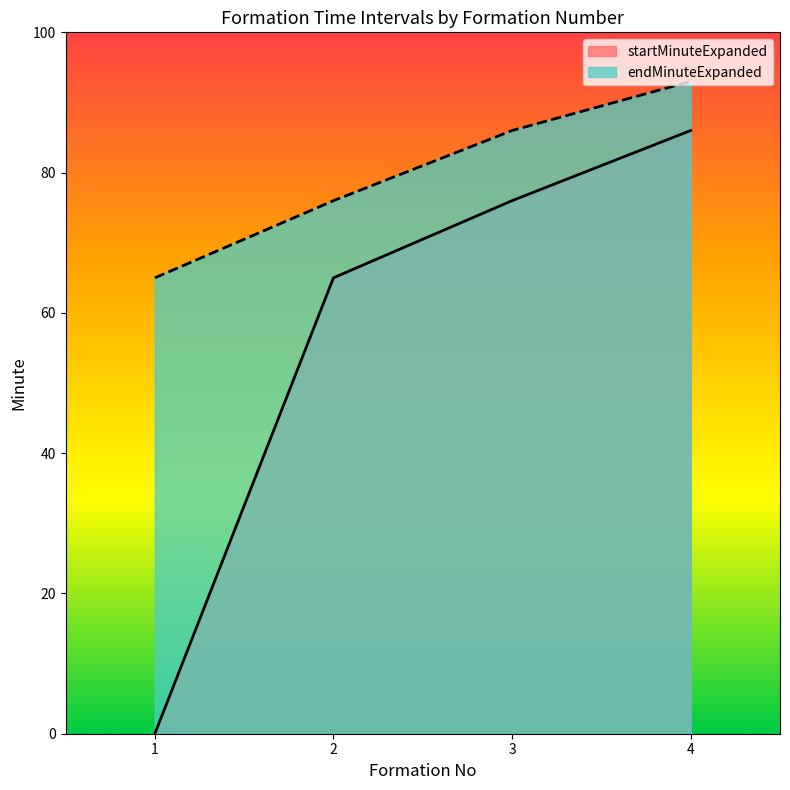

What is the sum of the startMinuteExpanded values at 1 and 2?

65